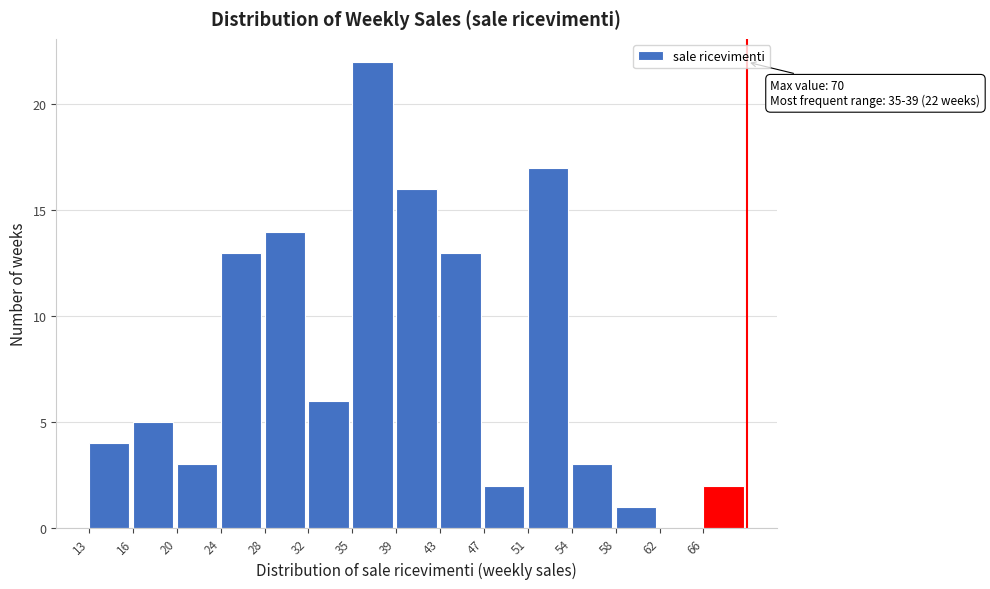

The value at 54 is 3. True or false?

True